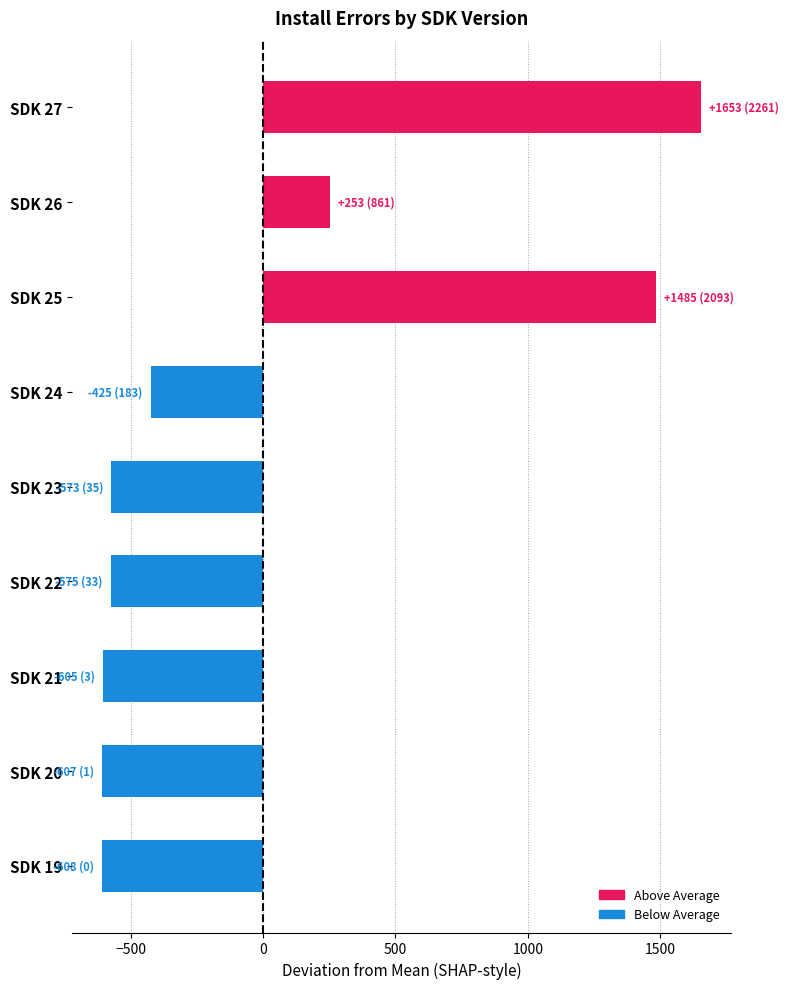

Is it true that the value at SDK 25 is 2030.6?

False